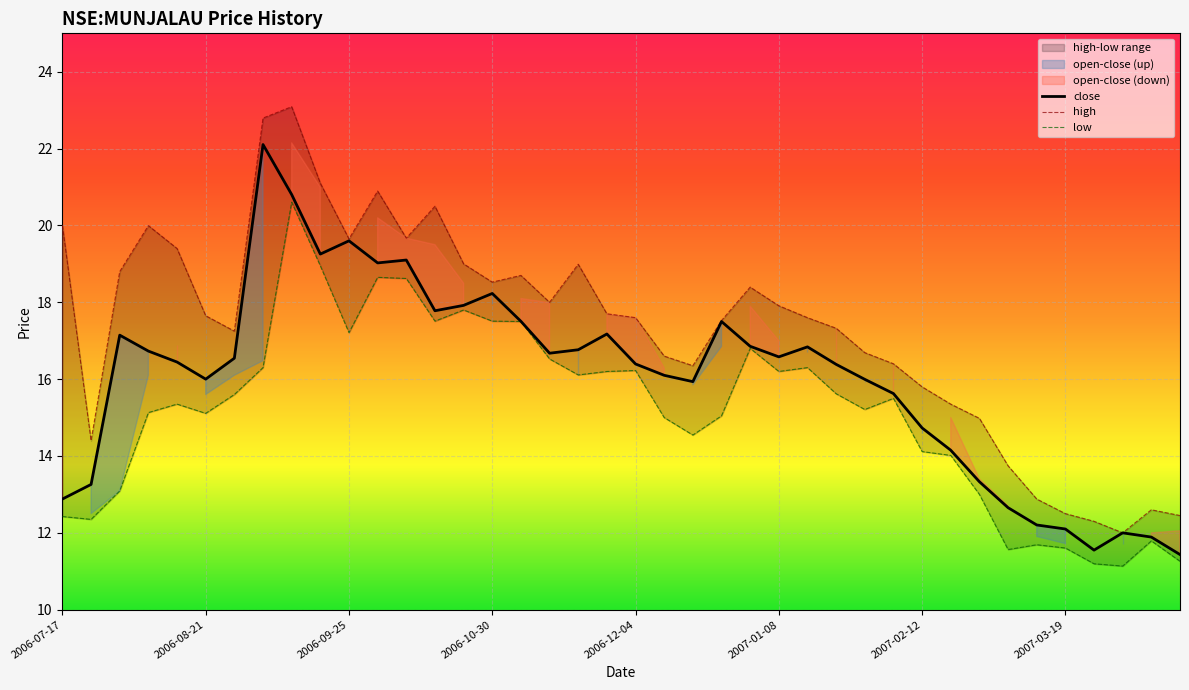

What is the maximum value for close?

22.1